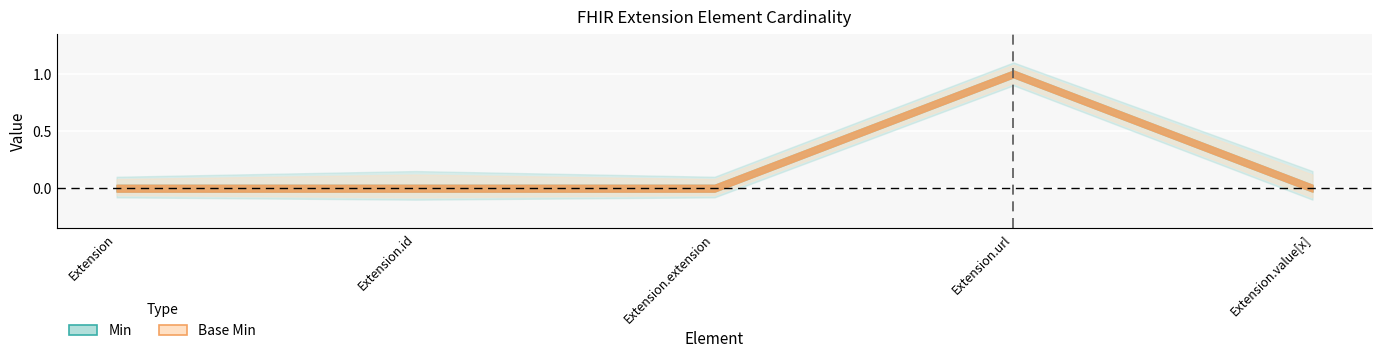

Which series has the widest spread of values?

Min